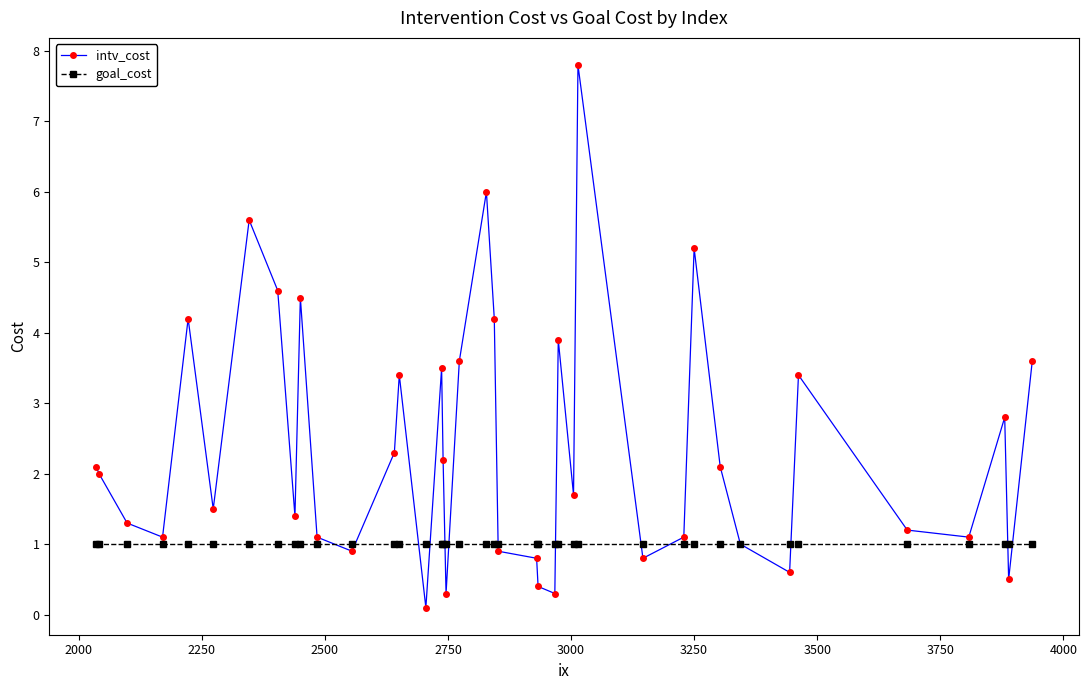

At how many categories does at least one series exceed 4?

8